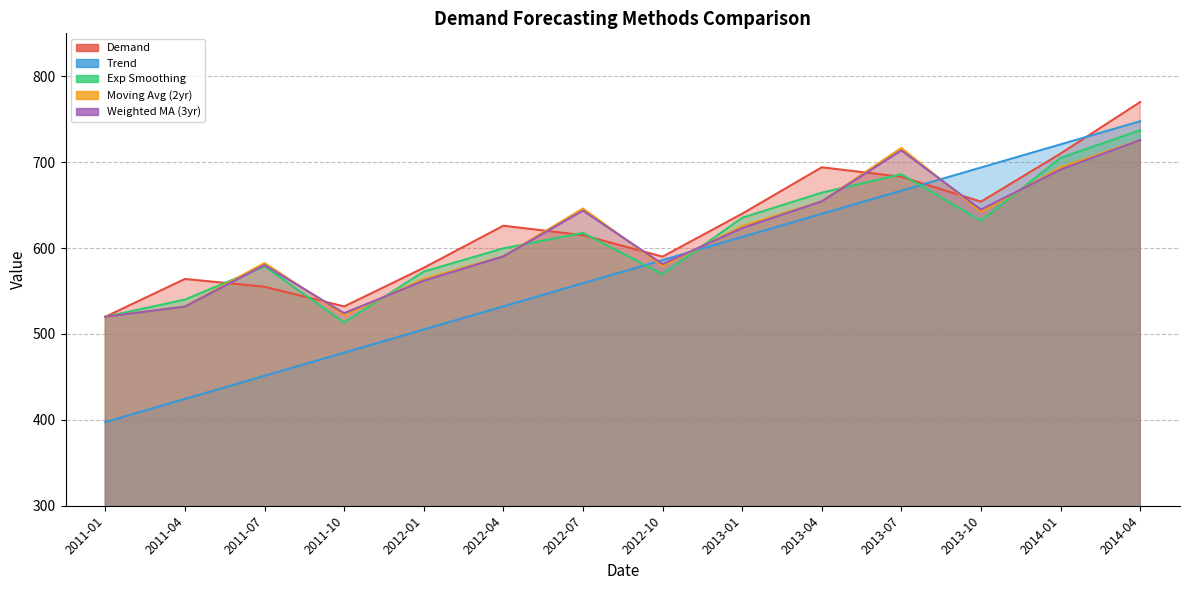

The Moving Avg (2yr) series shows 289.8 at 2014-04. True or false?

False